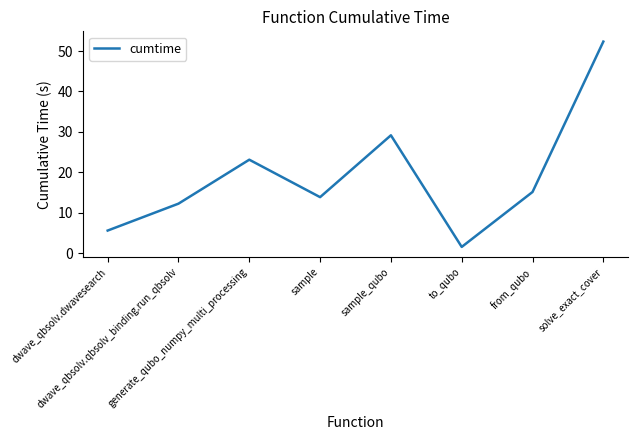

What is the sum of all values?

153.2